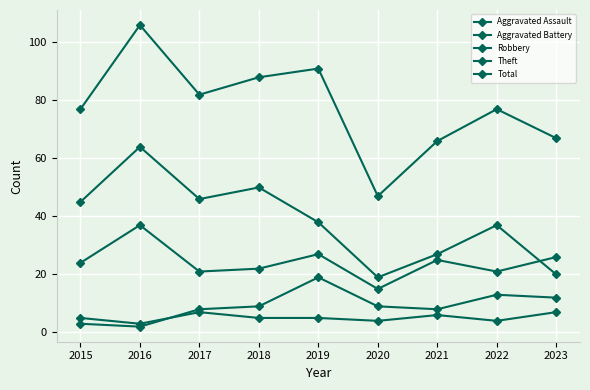

True or false: Total and Aggravated Battery cross at least once.

False